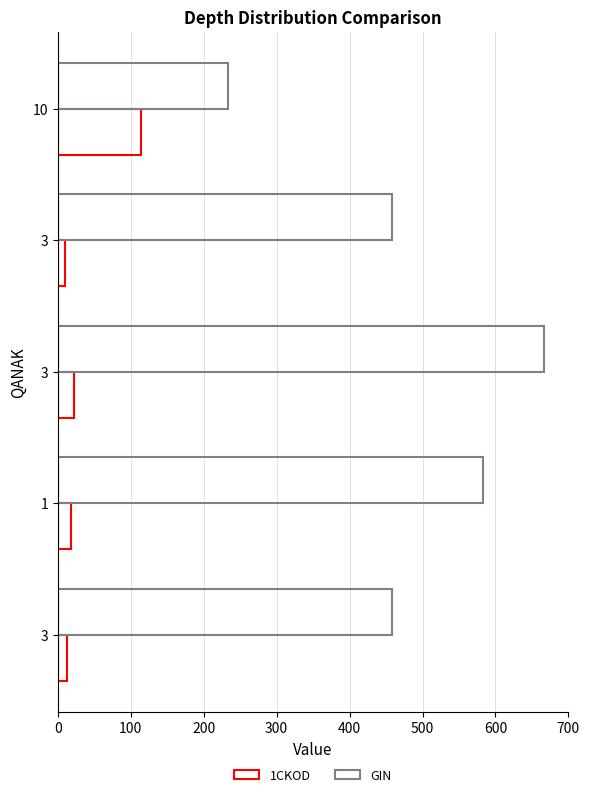

Reading left to right, list all the values displayed in this chart.

1CKOD: 12.0	18.0	22.0	10.0	114.0
GIN: 458.3	583.3	666.7	458.3	233.3